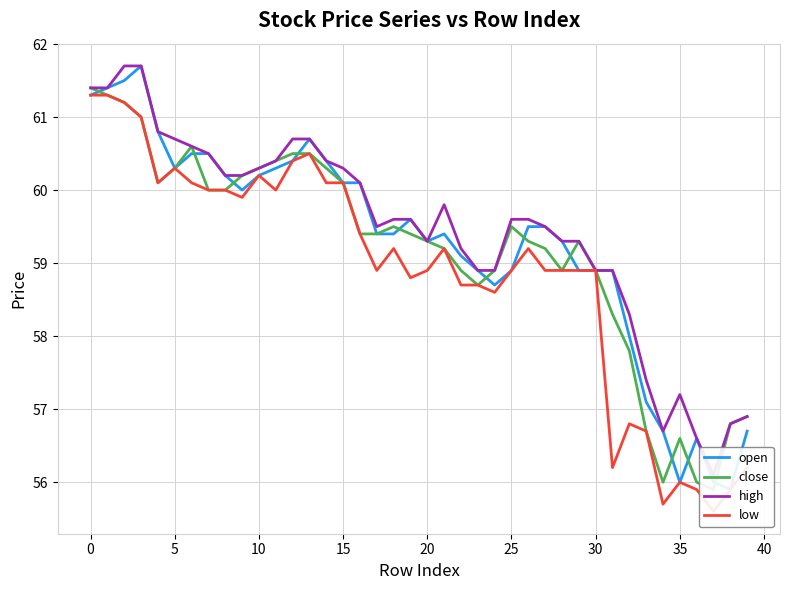

Where is high nearest to the value 58?

32